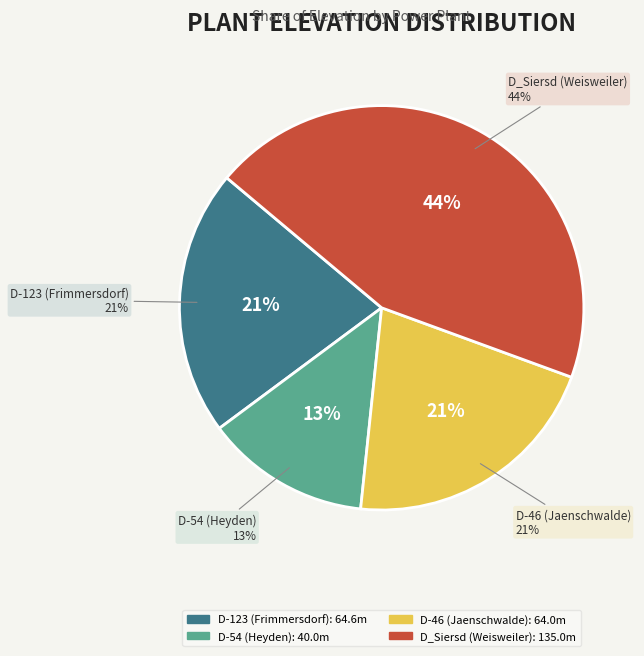

What percentage do D-46 (Jaenschwalde) and D-123 (Frimmersdorf) together represent?

42.4%